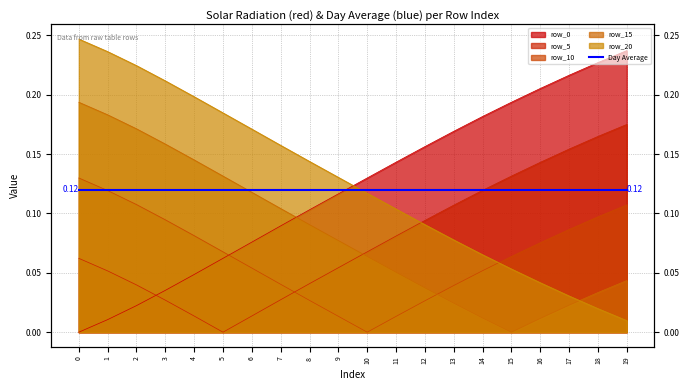

The row_0 series shows 0.0 at 3. True or false?

False